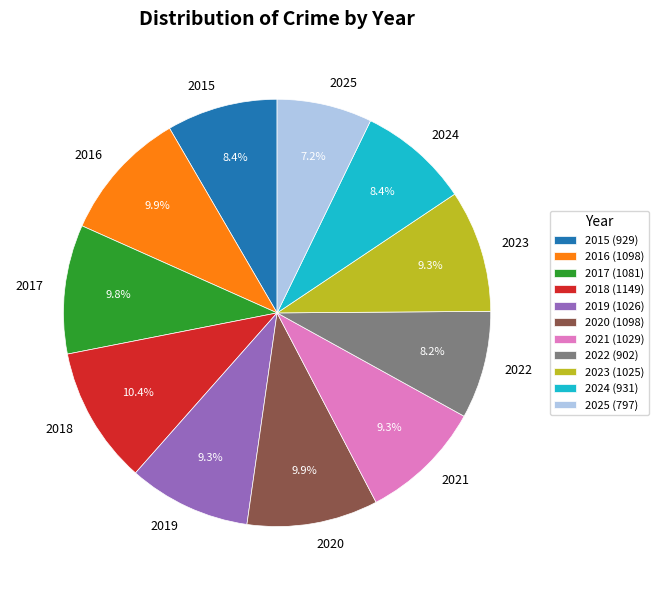

Does 2019 account for over 50% of the chart?

No